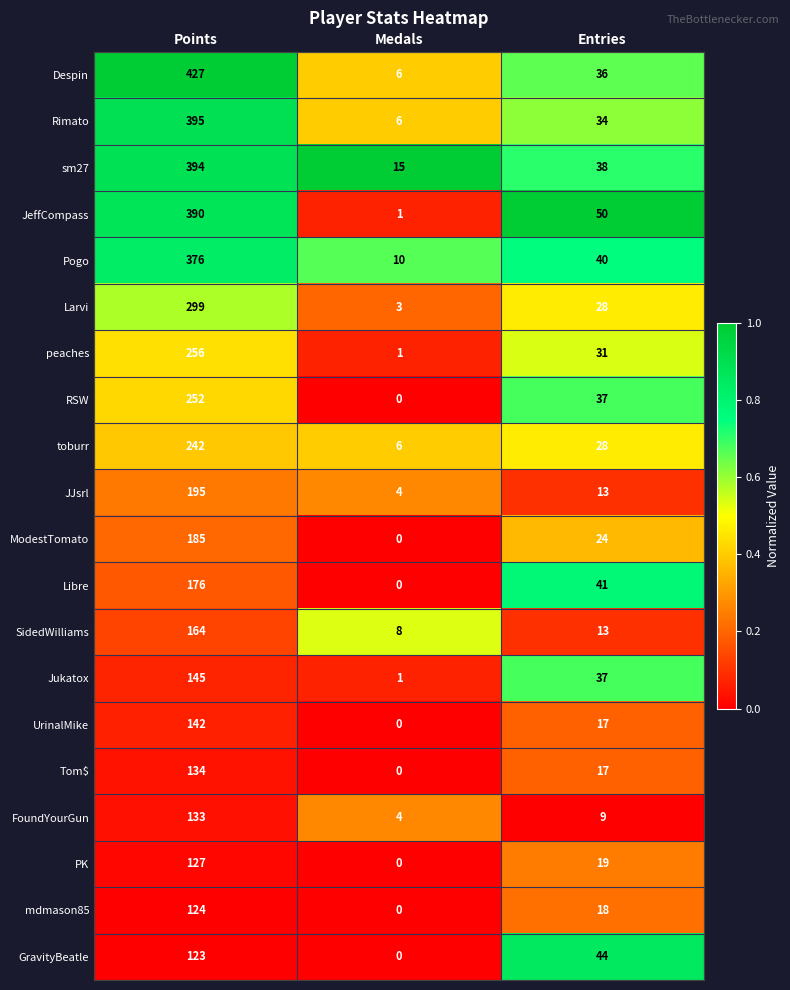

True or false: mdmason85 has a value of 124 at Points.

True